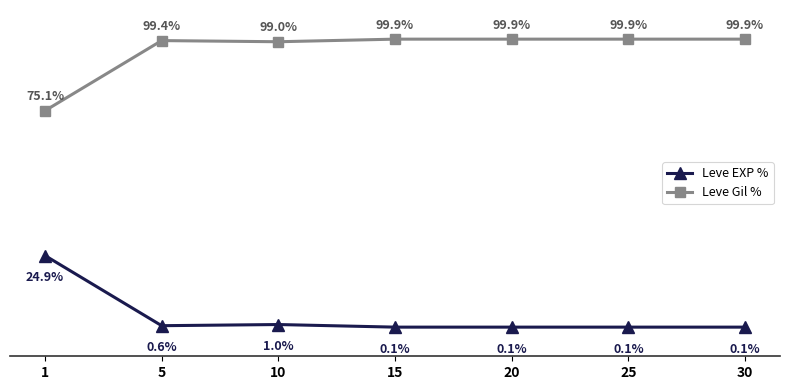

True or false: Leve EXP % and Leve Gil % intersect in this chart.

False